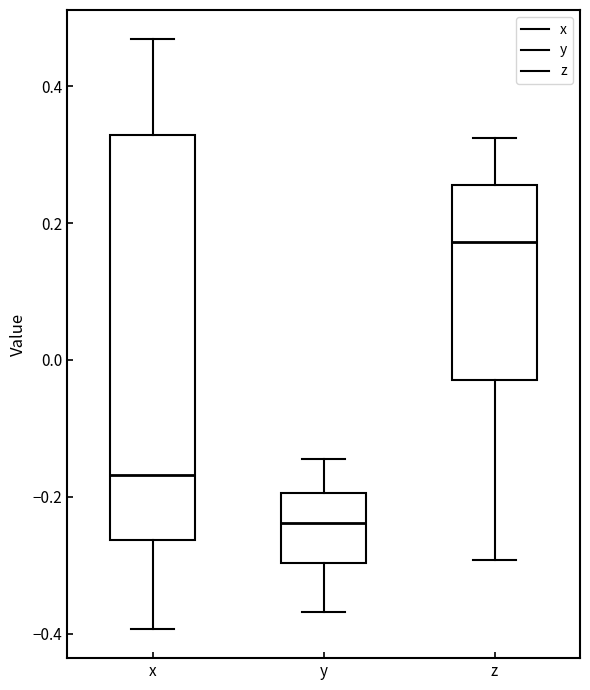

Which box is the tallest, from its lower edge to its upper edge?

x